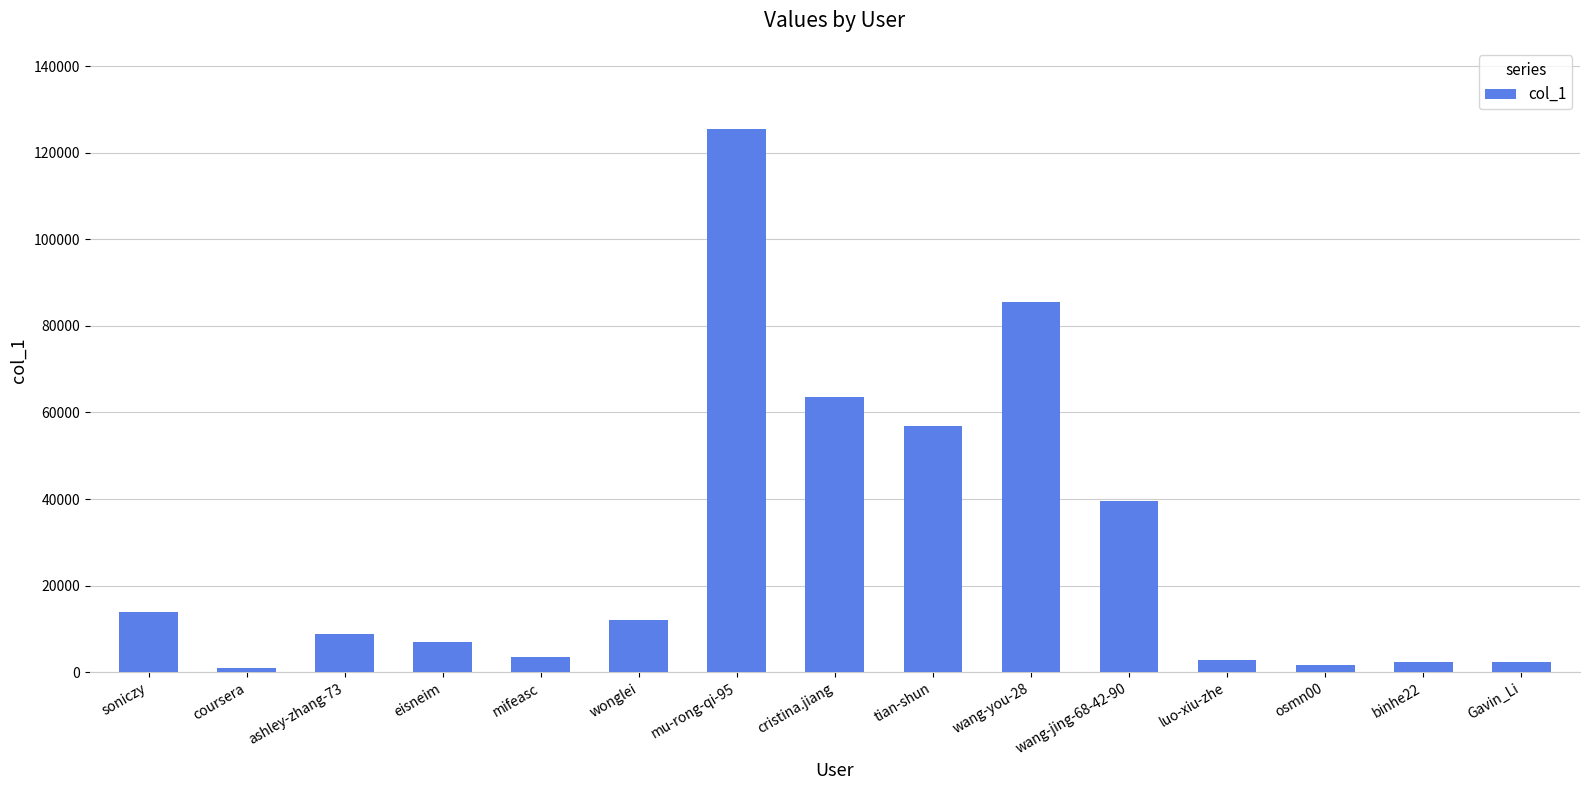

Where is the data nearest to the value 63153?

cristina.jiang